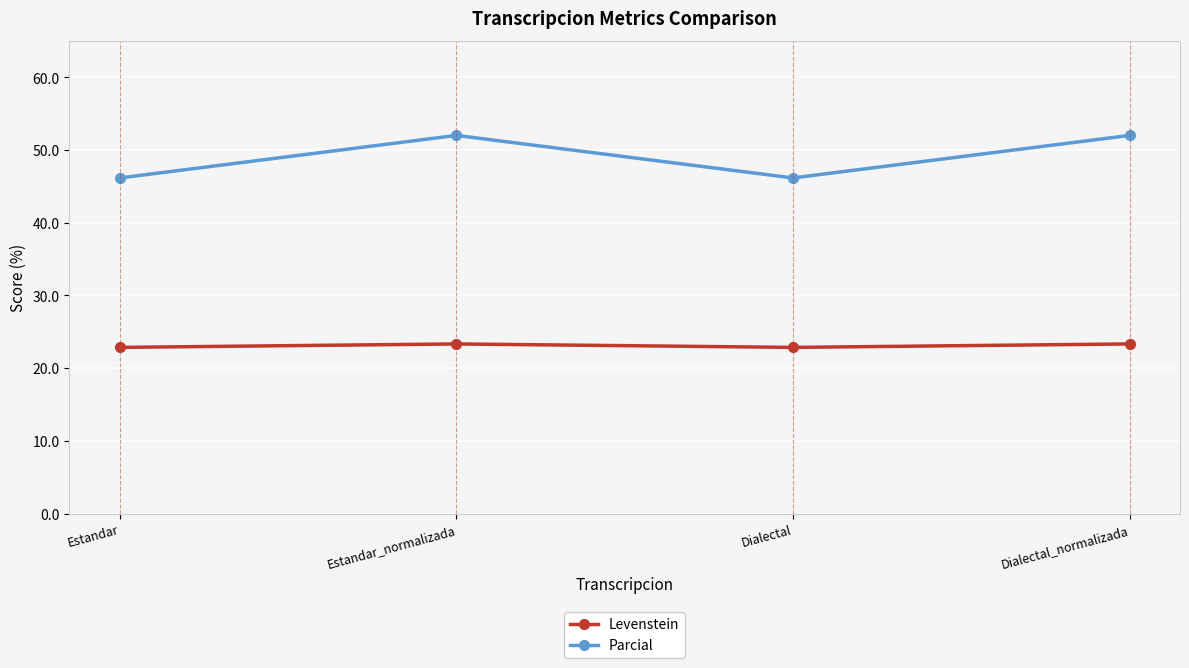

Reading left to right, list all the values displayed in this chart.

Levenstein: 22.9	23.3	22.9	23.3
Parcial: 46.2	52.0	46.2	52.0